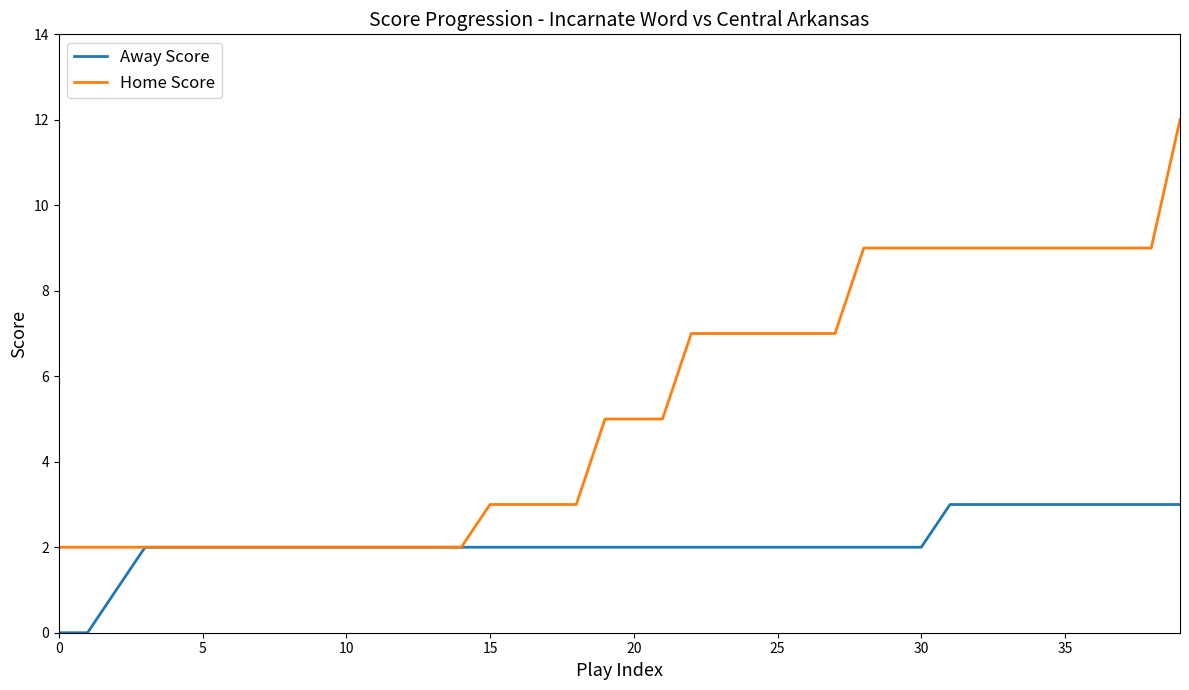

List the series in order of their peak value, highest first.

Home Score, Away Score